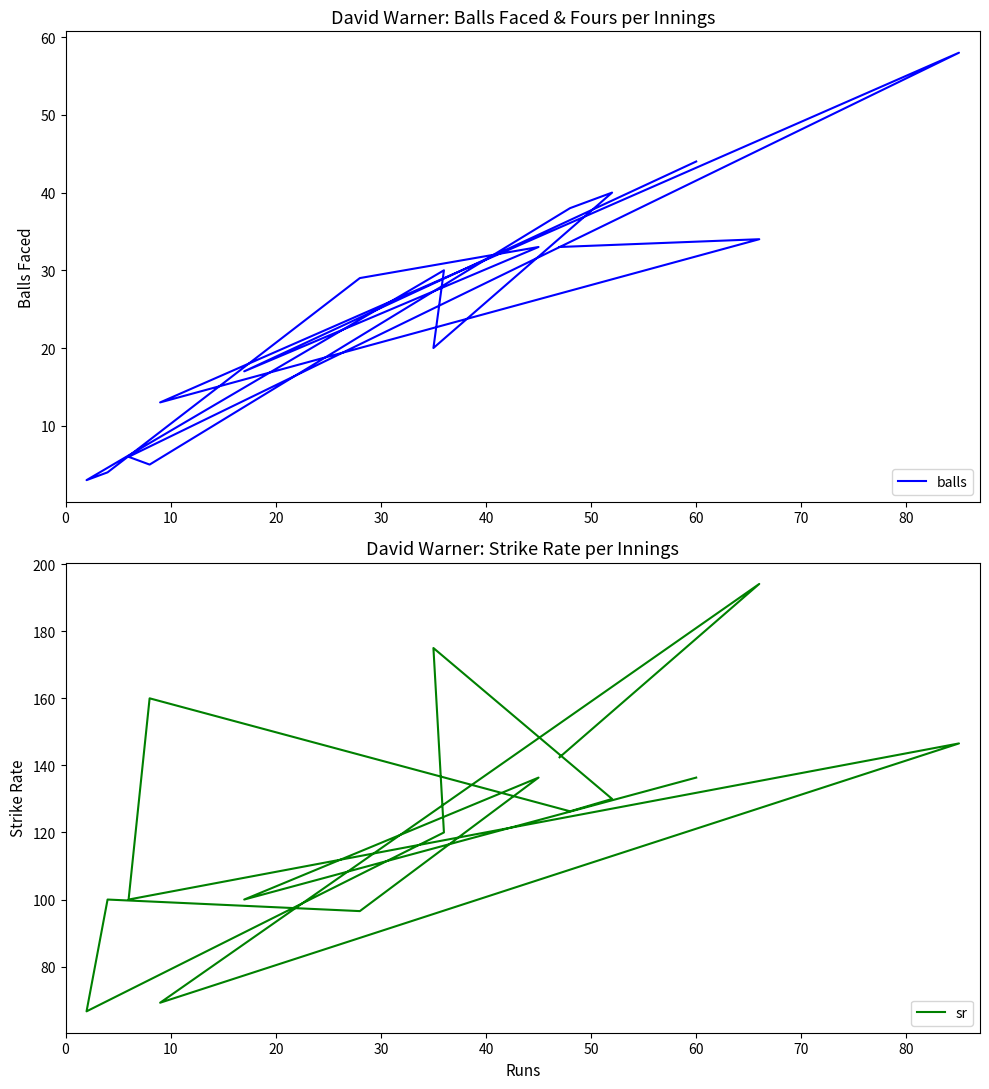

Which series has the widest spread of values?

sr